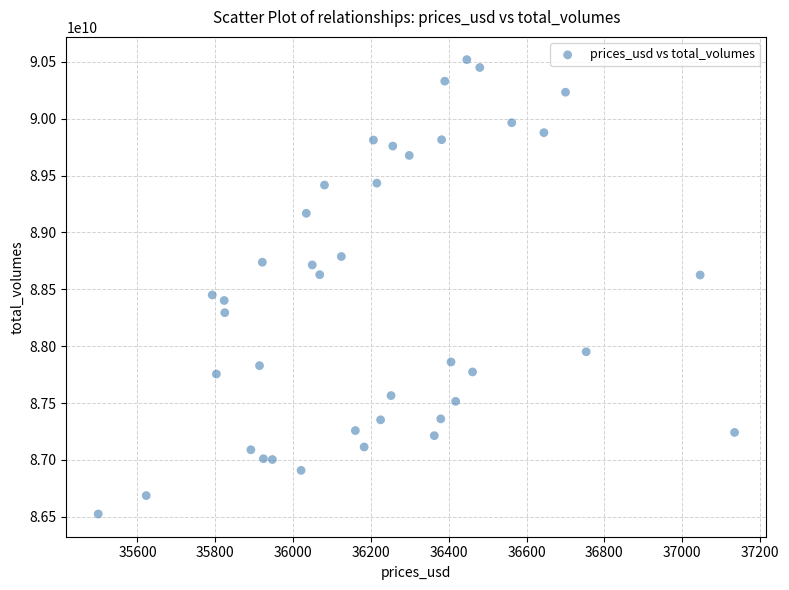

What is the range of X values (max minus min)?

1635.5